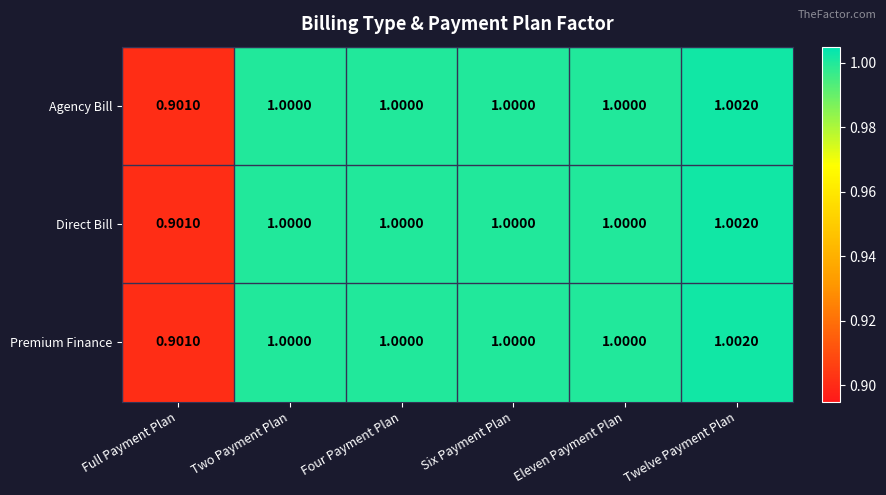

How many categories are shown in the chart?

6